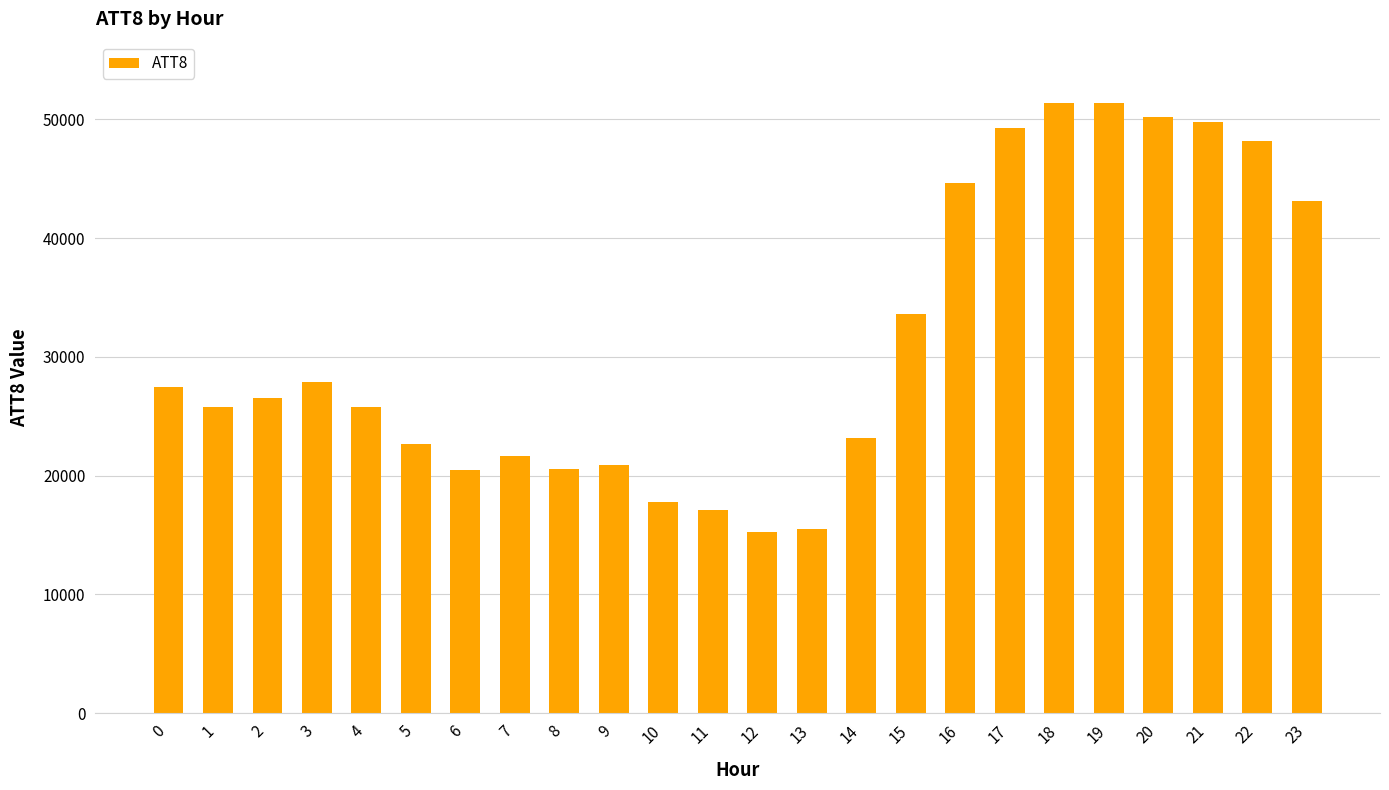

Approximately how many times larger is the value at 3 compared to 18?

0.5